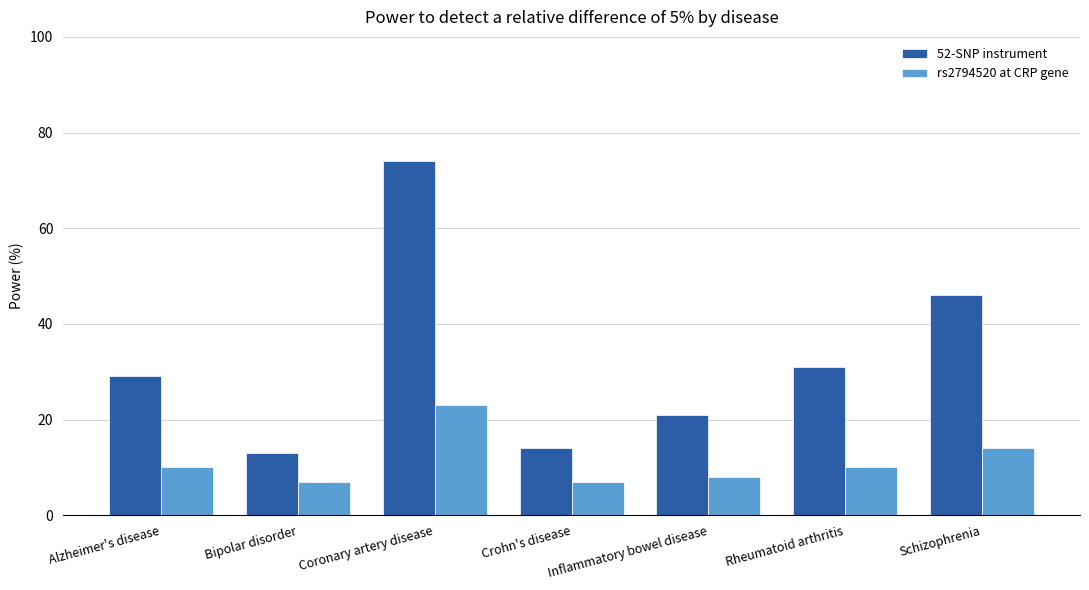

Which category has the highest value in the 52-SNP instrument series?

Coronary artery disease